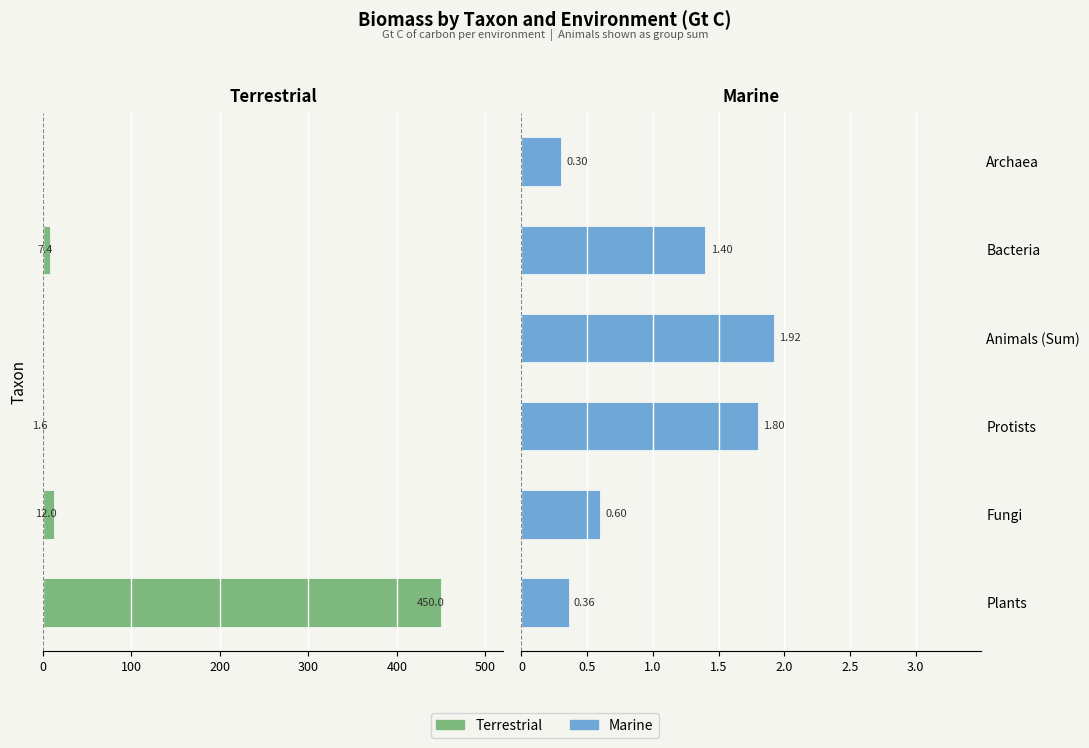

How many data points does each series have?

6